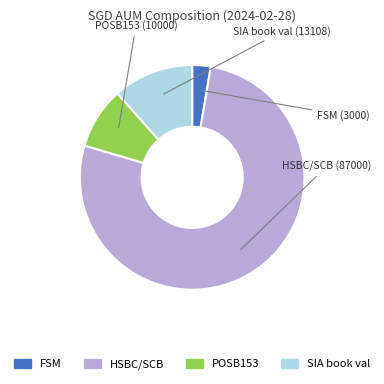

Rank the categories by value from lowest to highest.

FSM, POSB153, SIA book val, HSBC/SCB